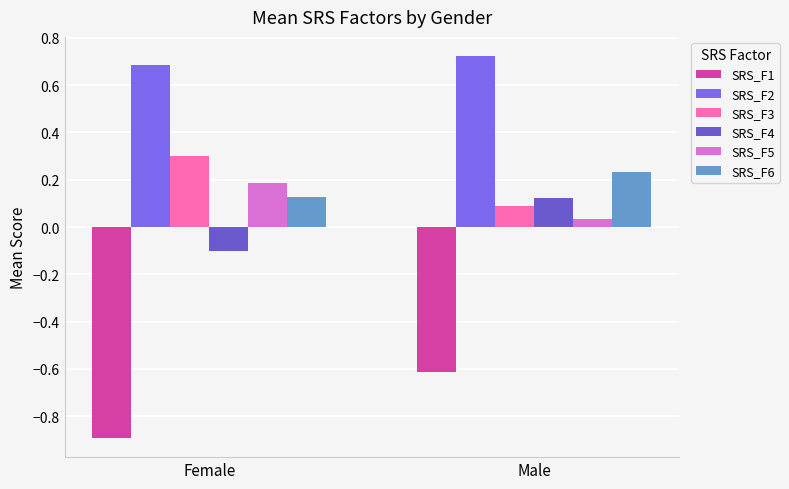

How many values in the SRS_F4 series are below 0?

1